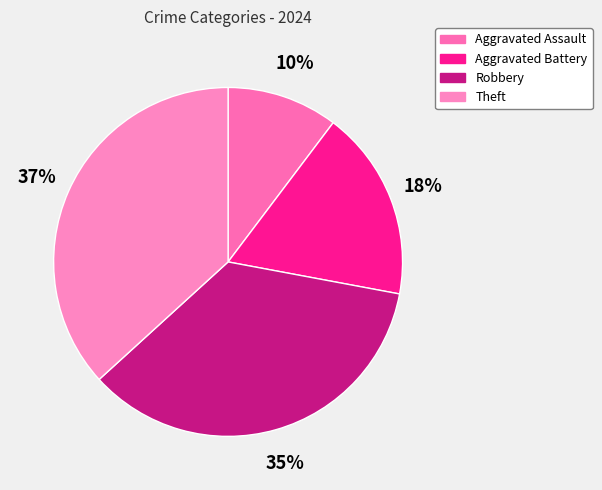

Which category has the biggest portion of the pie?

Theft